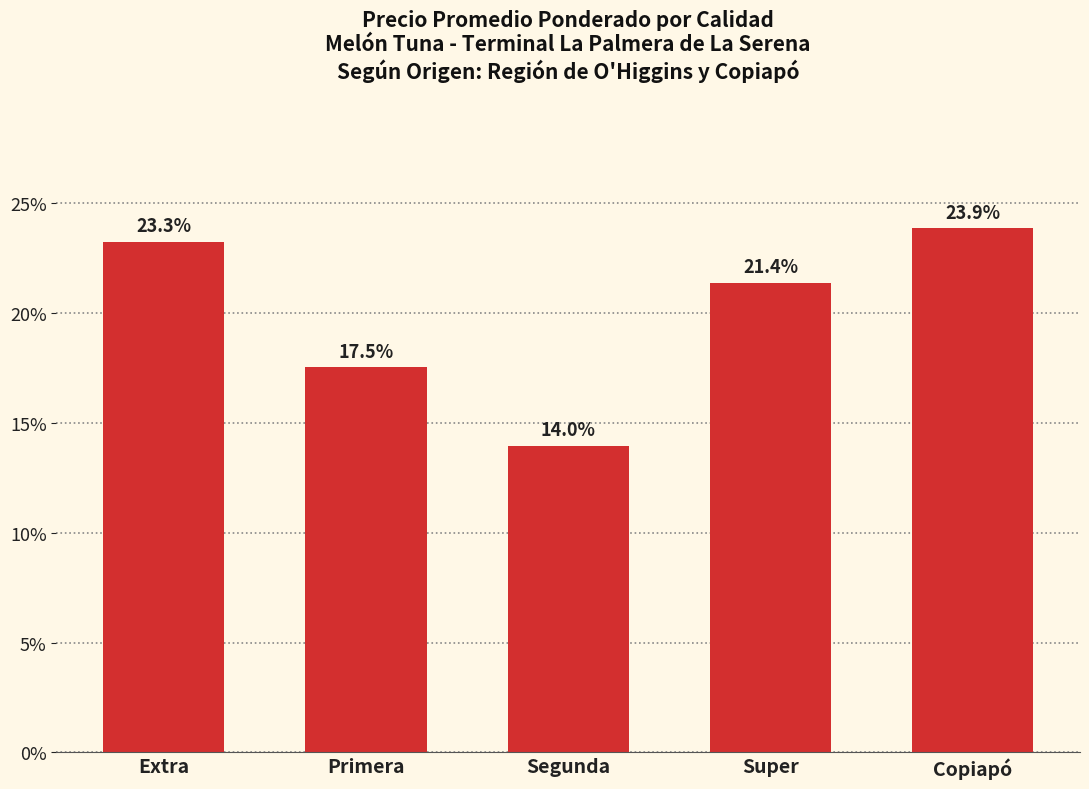

Reading right to left, what are all the values shown in this chart?

23.9	21.4	14.0	17.5	23.3